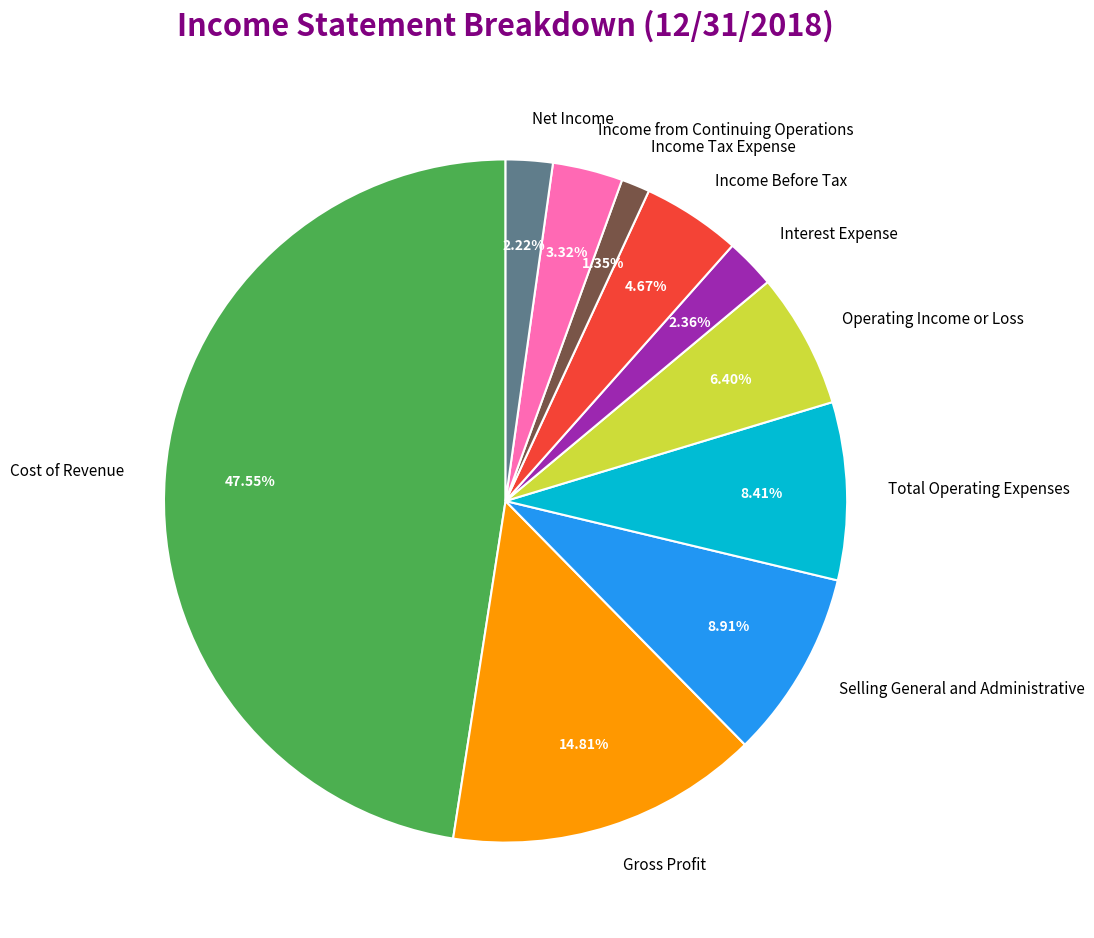

The Selling General and Administrative slice represents 9% of the pie. True or false?

True